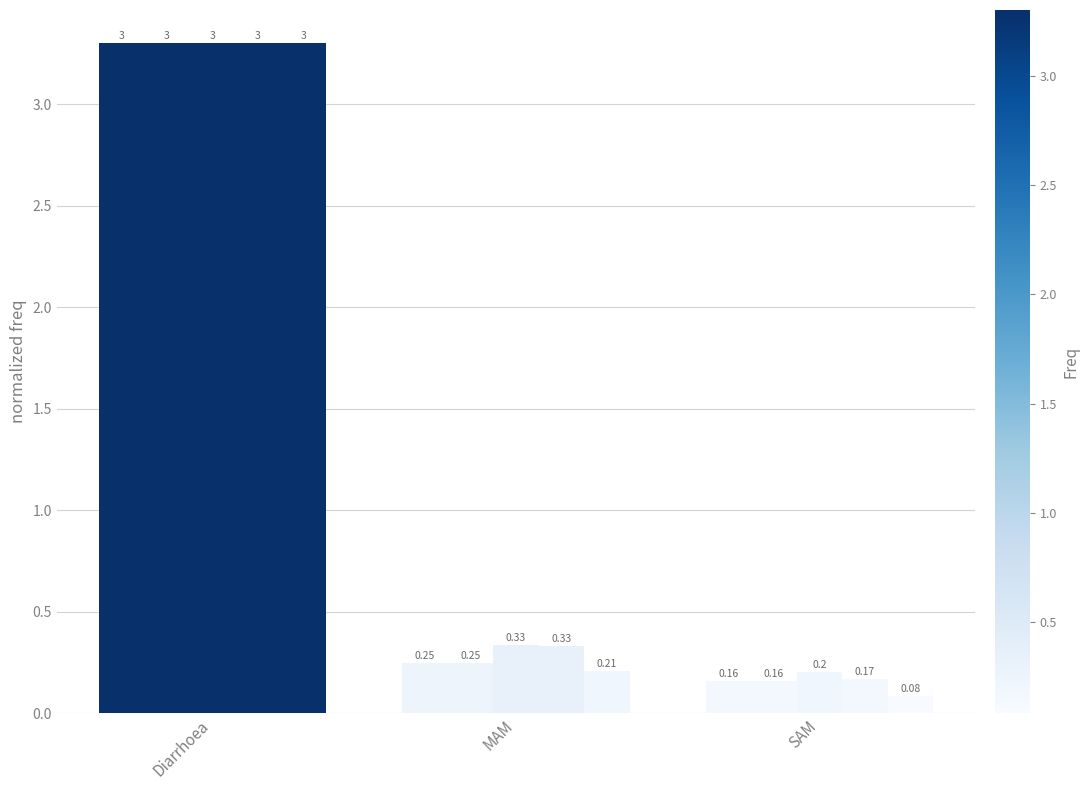

What is the difference between the highest and lowest values at MAM?

0.1